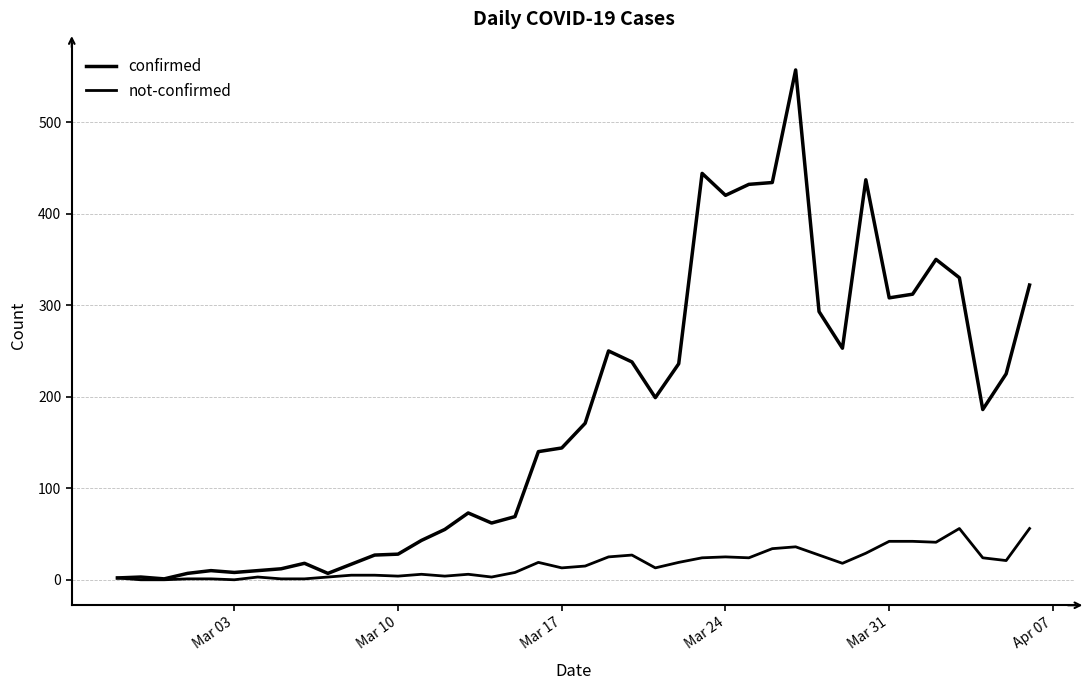

True or false: not-confirmed and confirmed intersect in this chart.

False